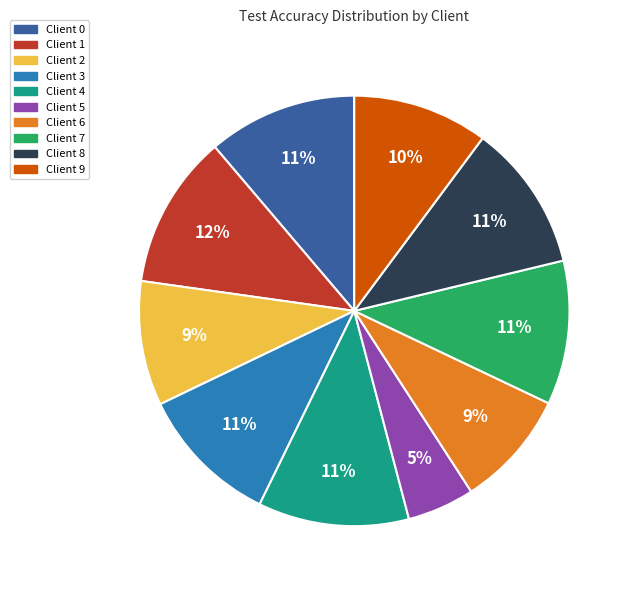

To the nearest percent, what portion does Client 5 represent?

5%